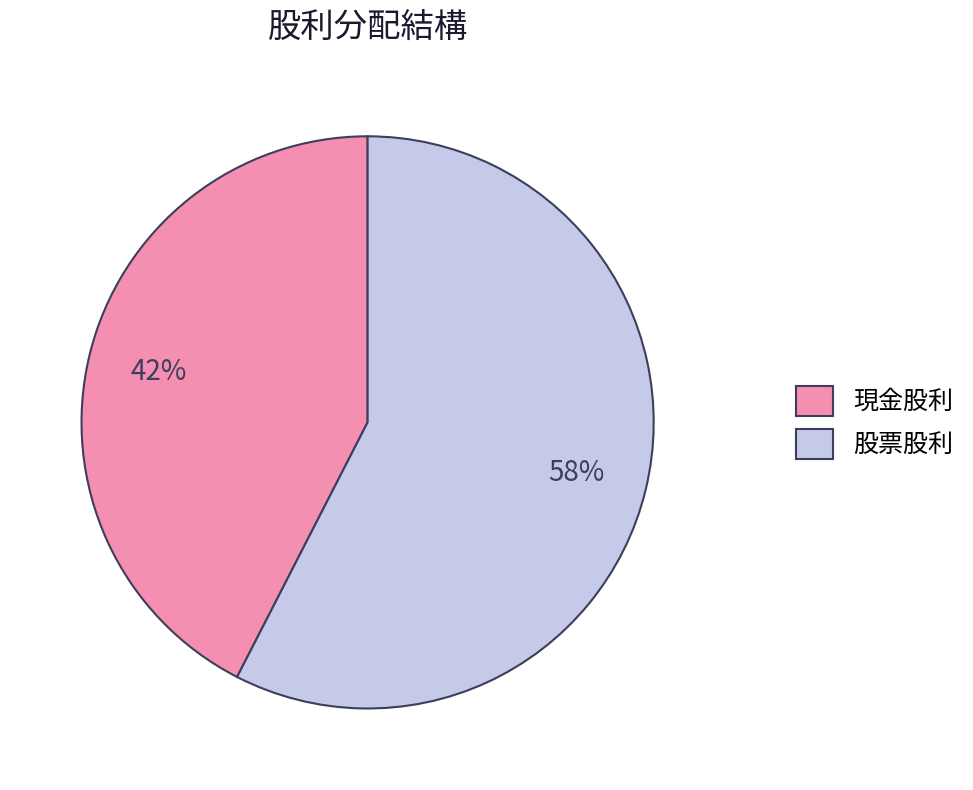

Which category has the smallest portion of the pie?

現金股利